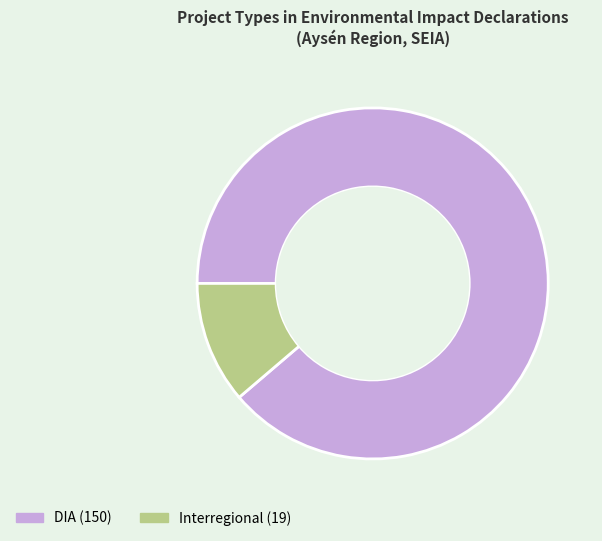

What is the largest slice in the pie chart?

DIA